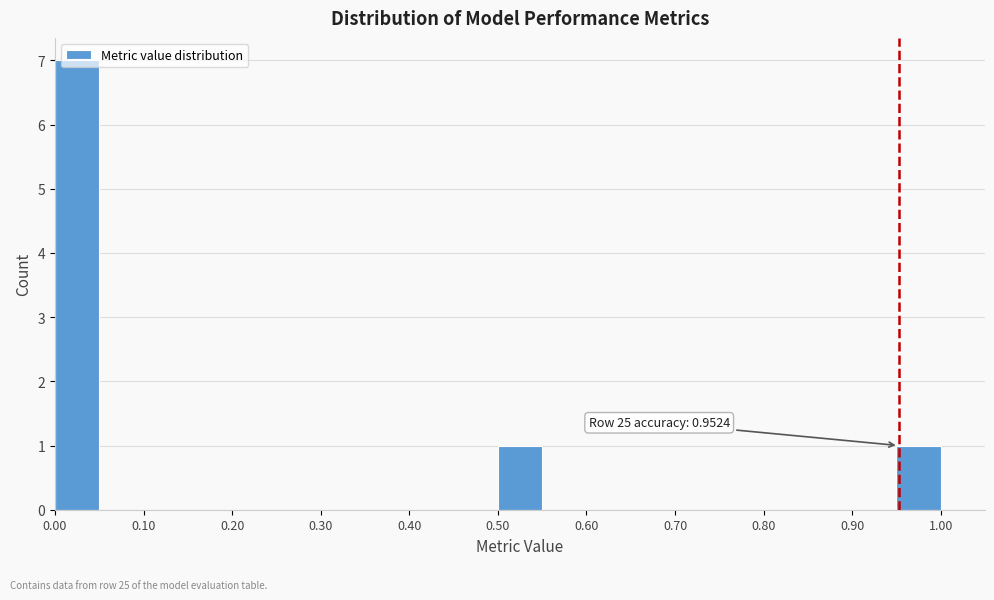

Over which range of the x-axis is the bar tallest?

0.00 to 0.05